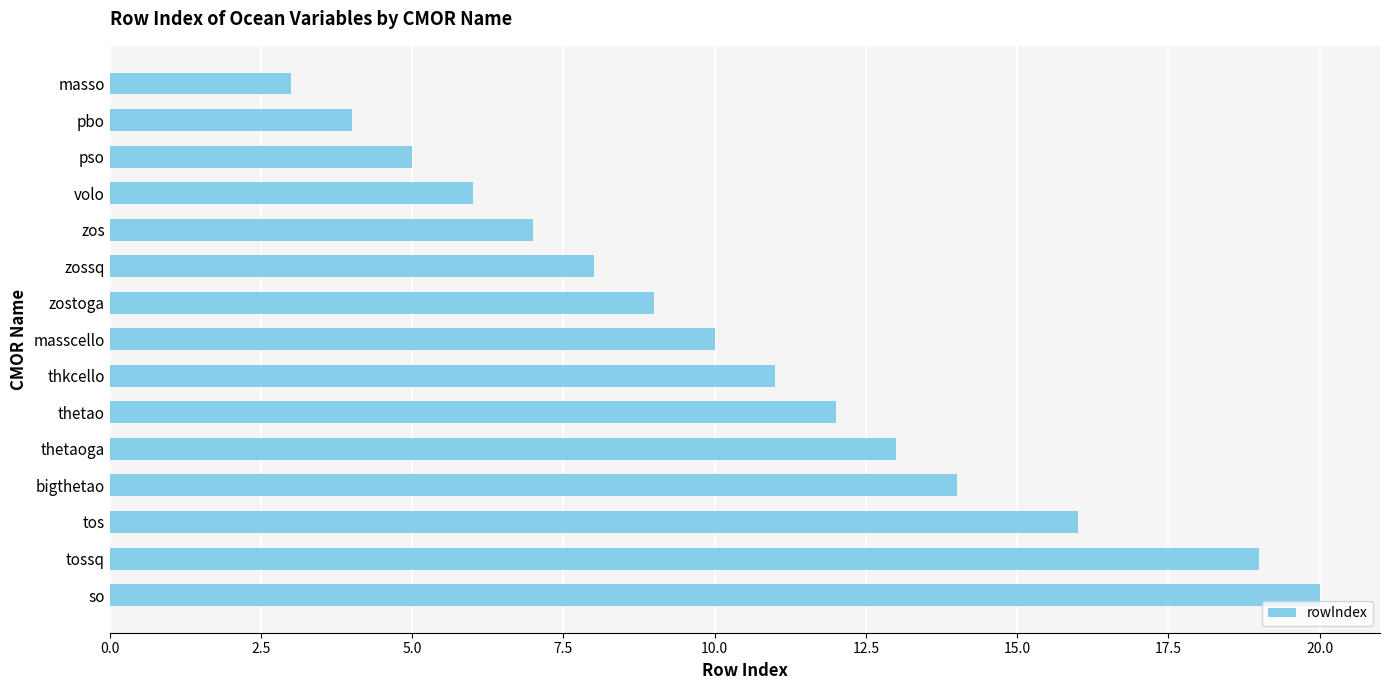

What is the ratio of the value at pso to the value at tos?

0.3